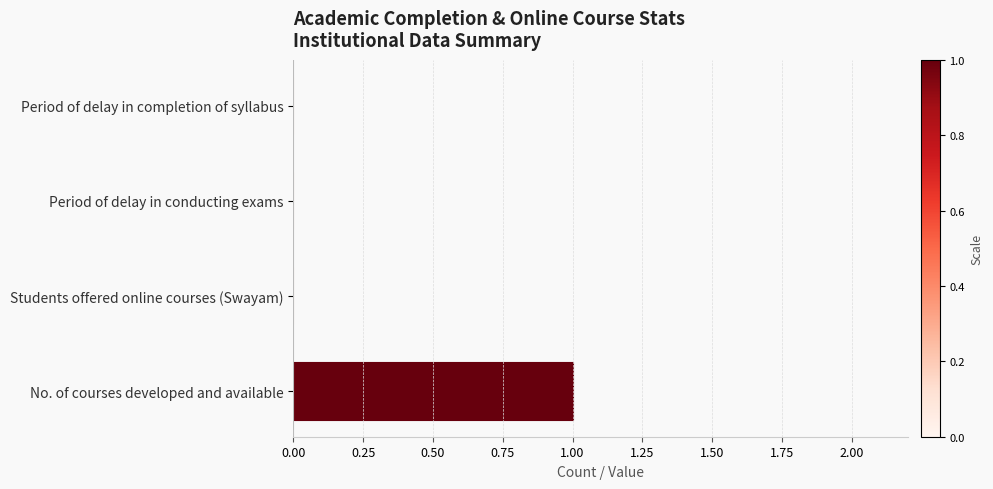

What is the change in value from Period of delay in completion of syllabus to No. of courses developed and available?

+1